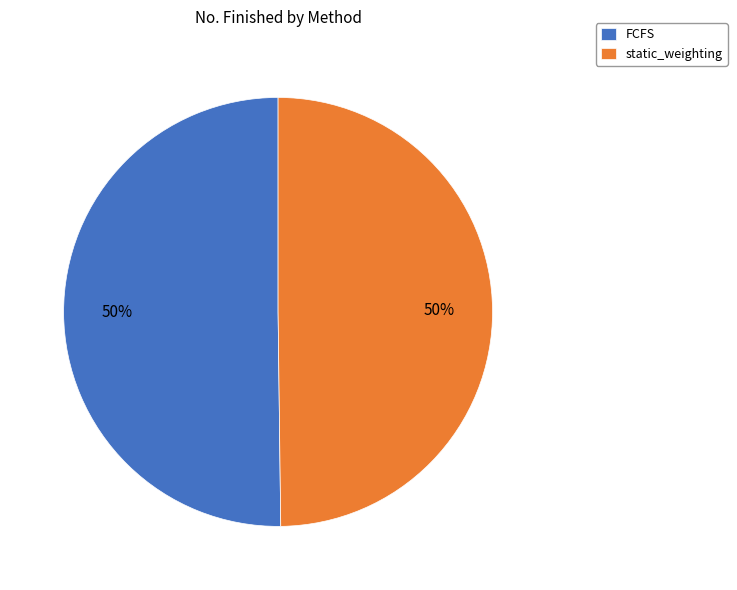

Combined, do static_weighting and FCFS account for over 50%?

Yes